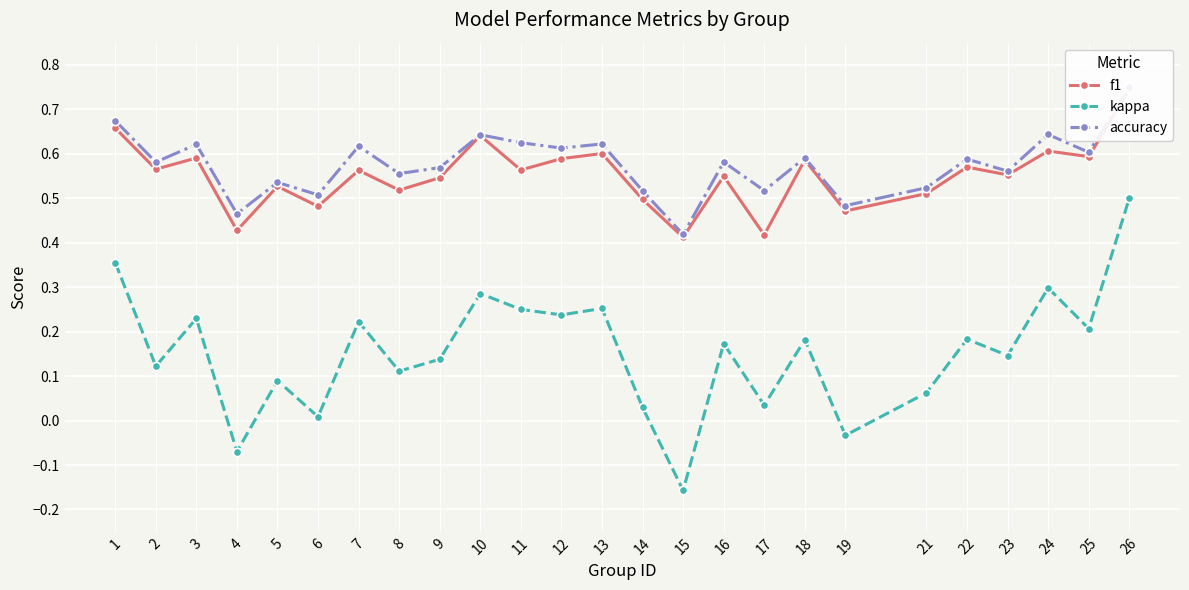

What is the sum of the kappa values at 4 and 25?

0.1